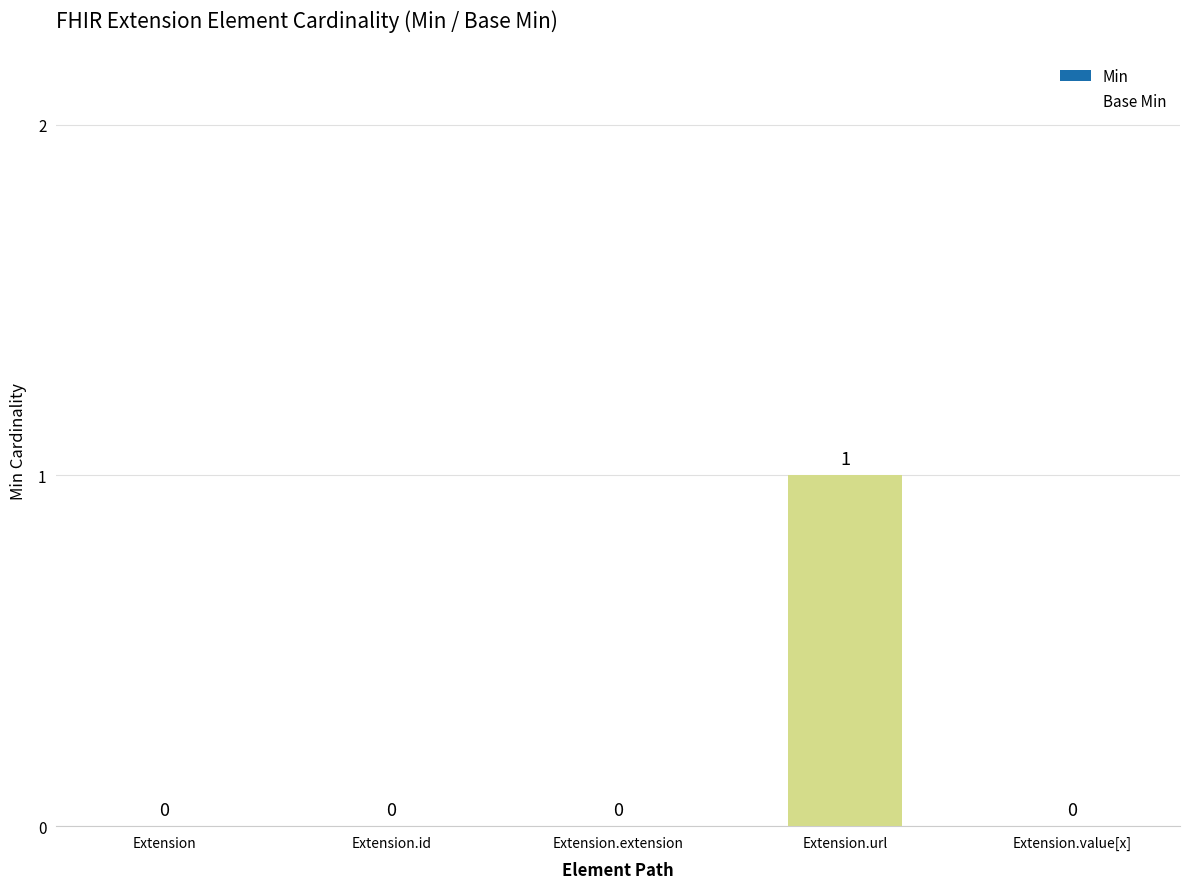

Is it true that the value at Extension is 0?

True